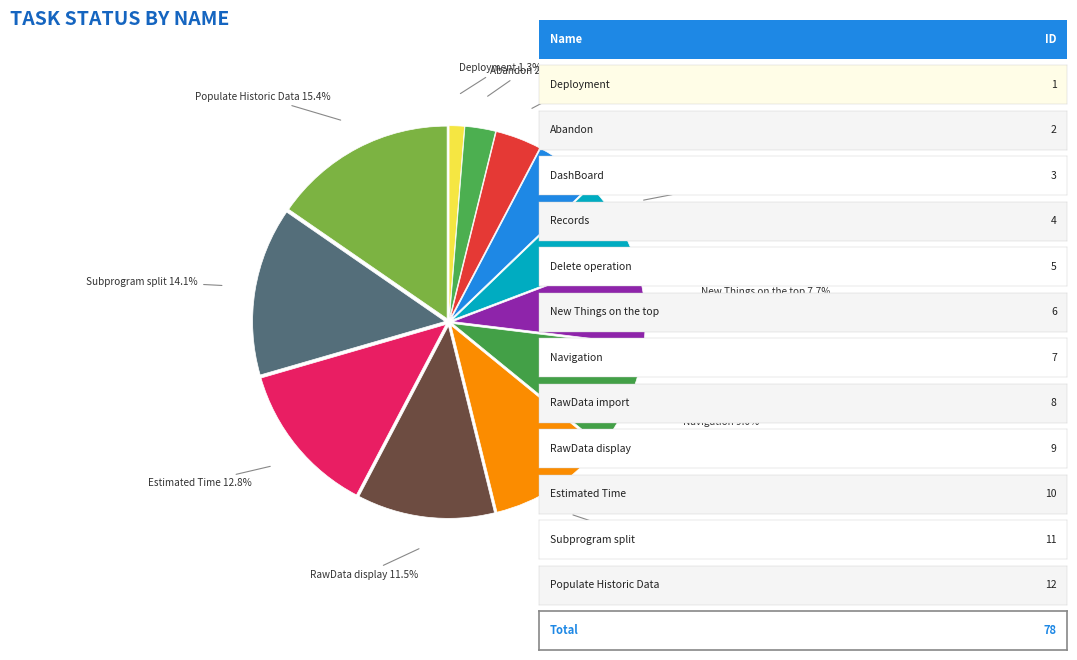

Does Estimated Time account for over 50% of the chart?

No